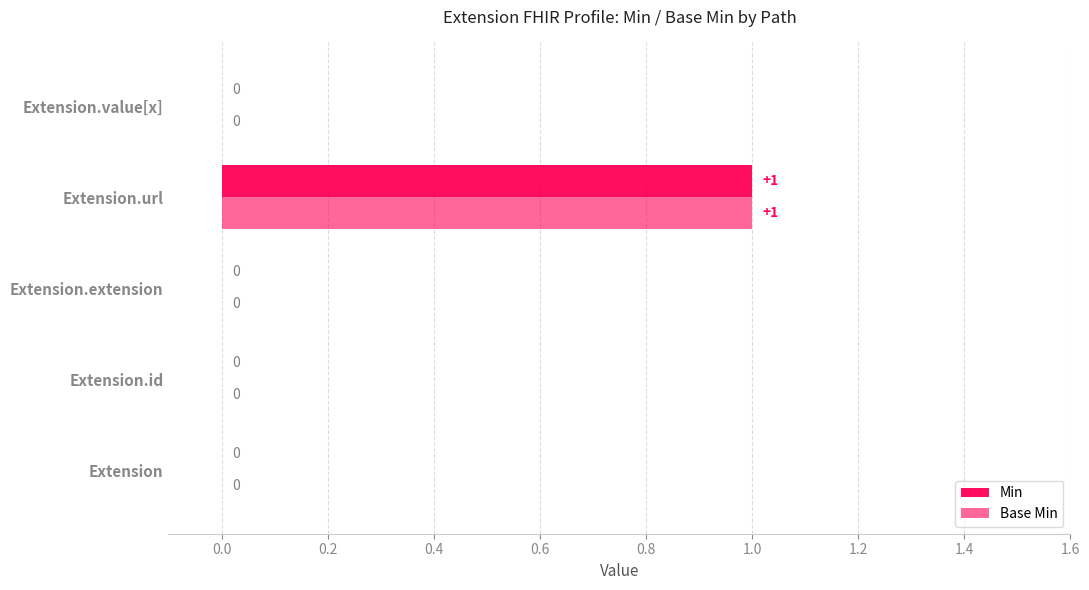

How many categories are shown in the chart?

5